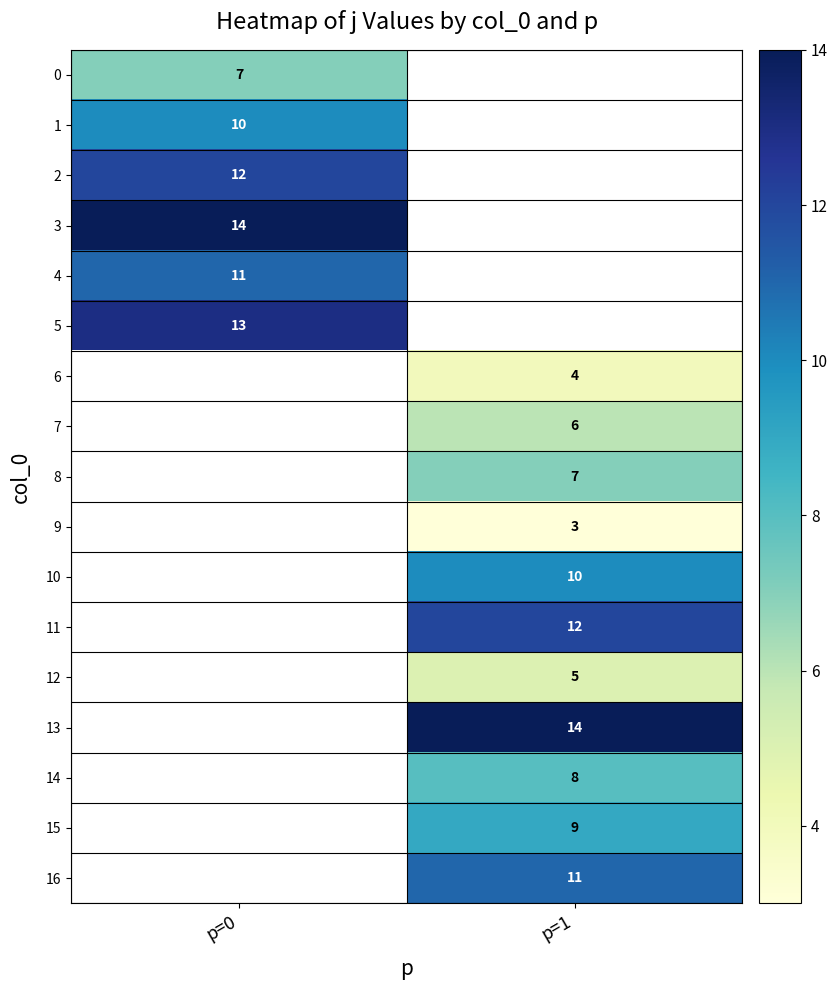

Is it true that 8 equals 9.4 at p=1?

False